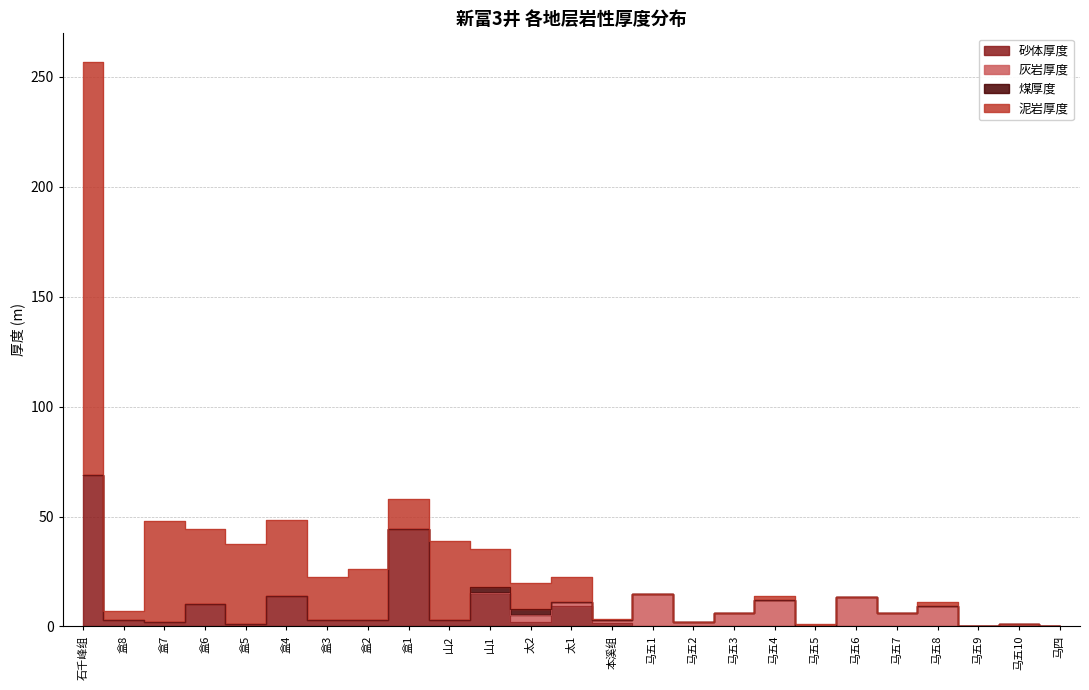

Which series changed the most between 马五2 and 马五10?

灰岩厚度